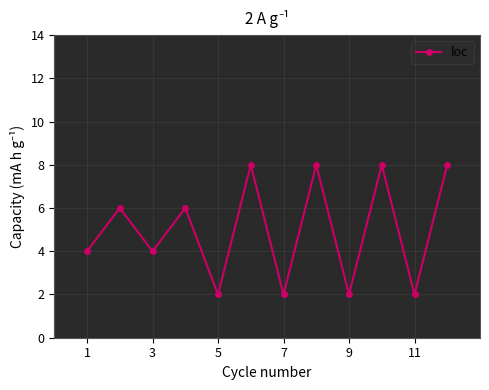

How many values are below 6?

6